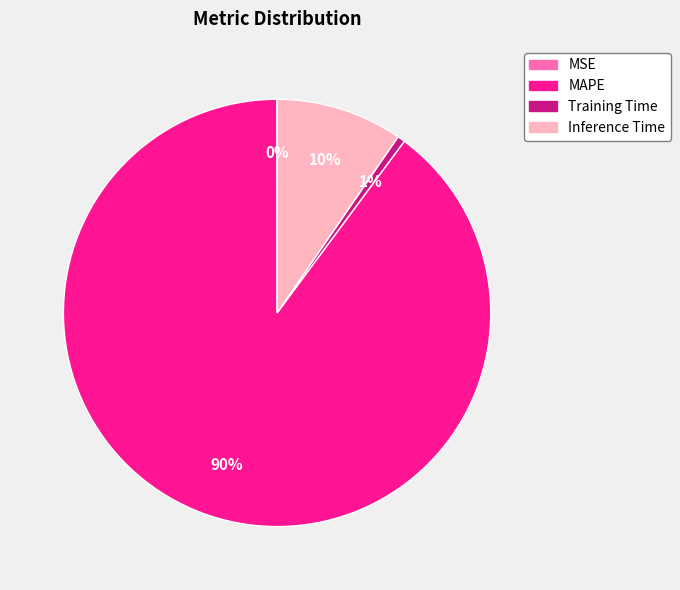

Do MAPE and Training Time together represent more than half of the pie?

Yes